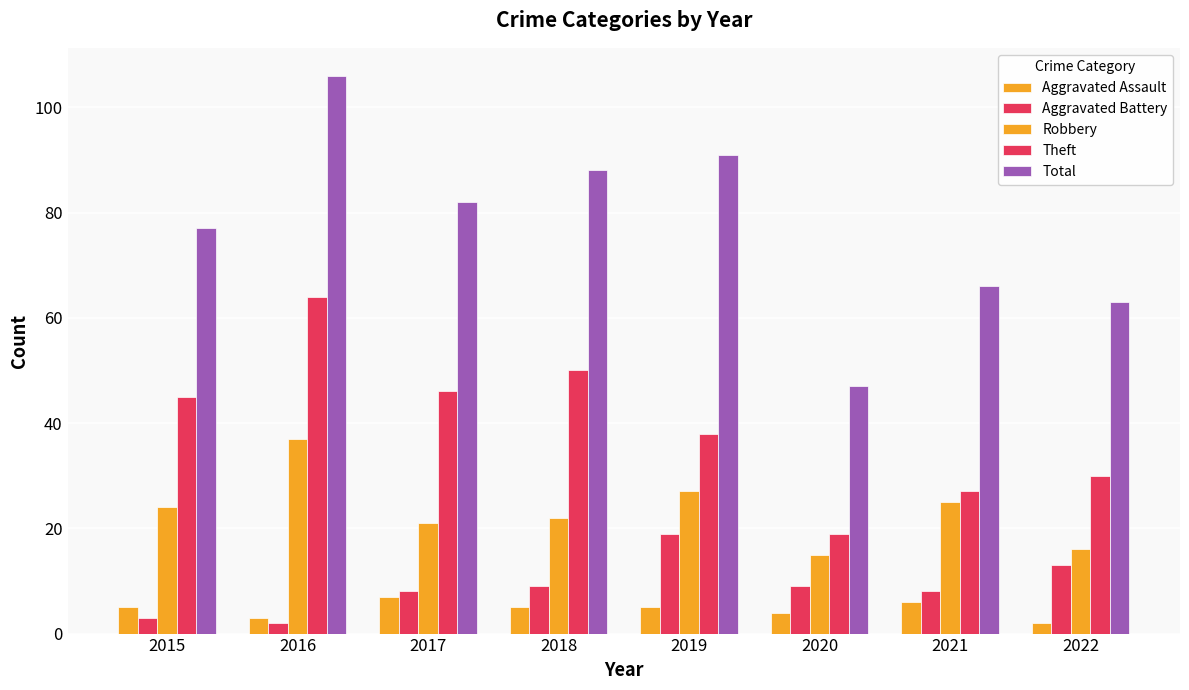

How many categories are shown in the chart?

8